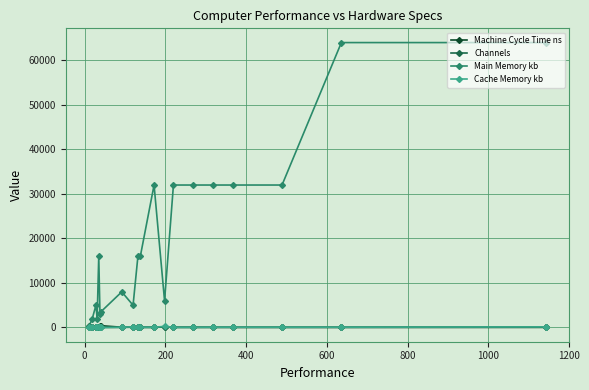

What is the highest value of the Main Memory kb series?

64000